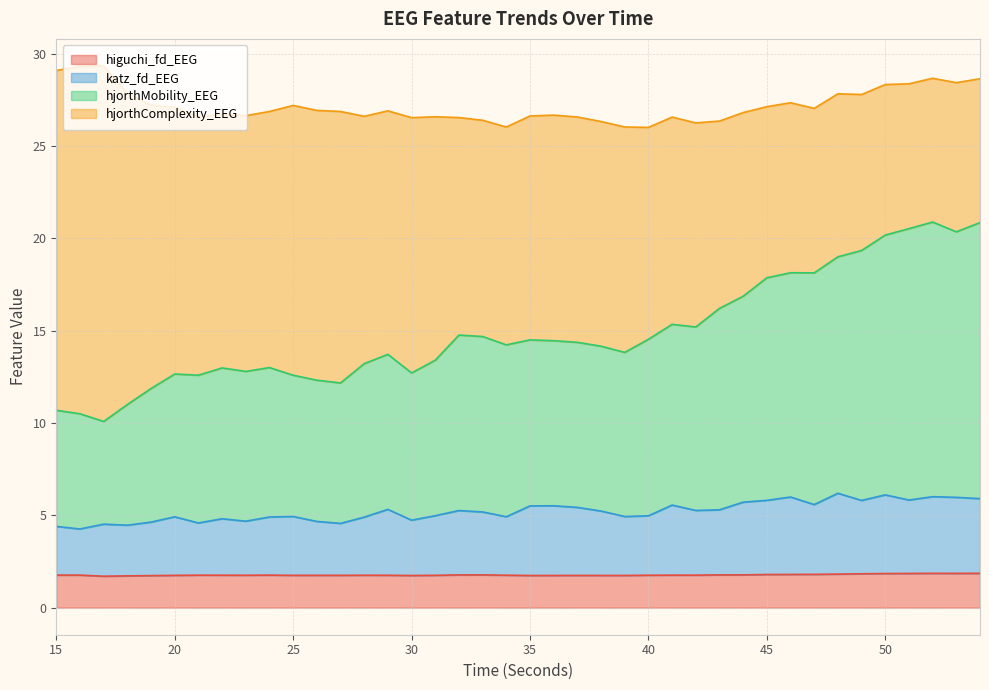

Where does the katz_fd_EEG series first go above 5?

29